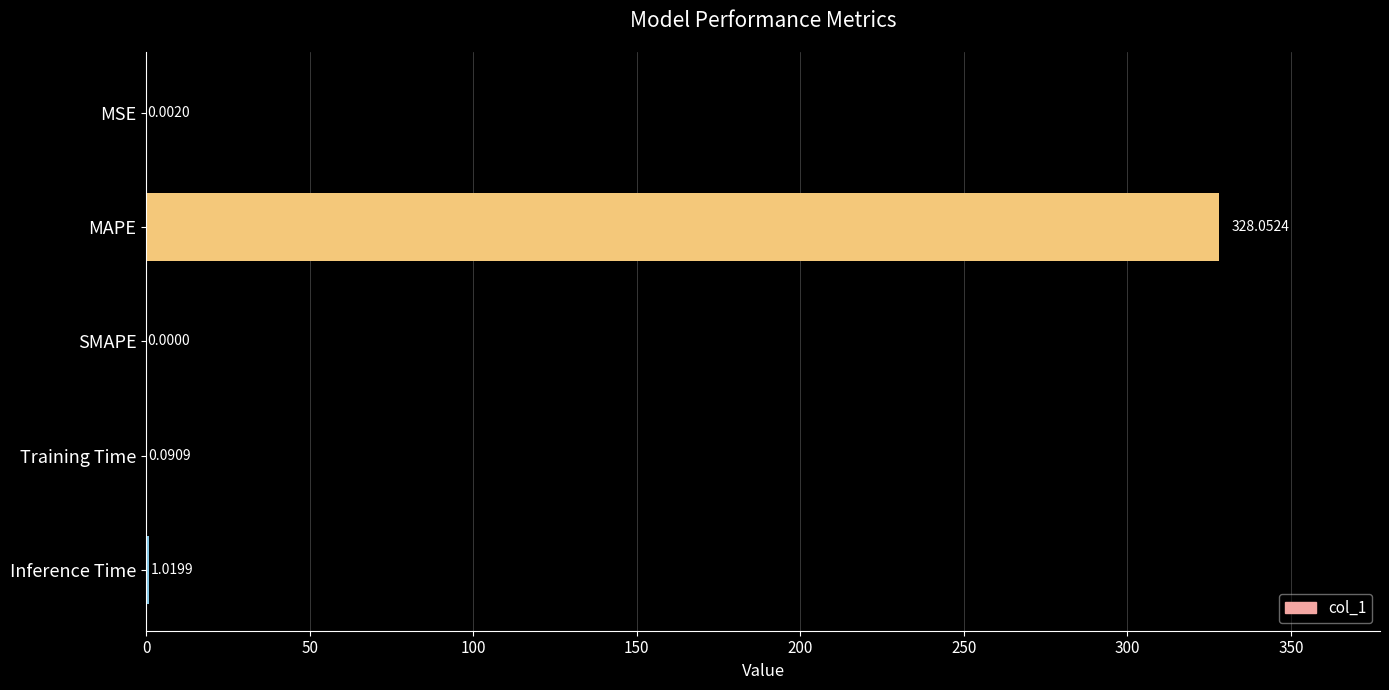

What is the change in value from MAPE to Inference Time?

-327.0